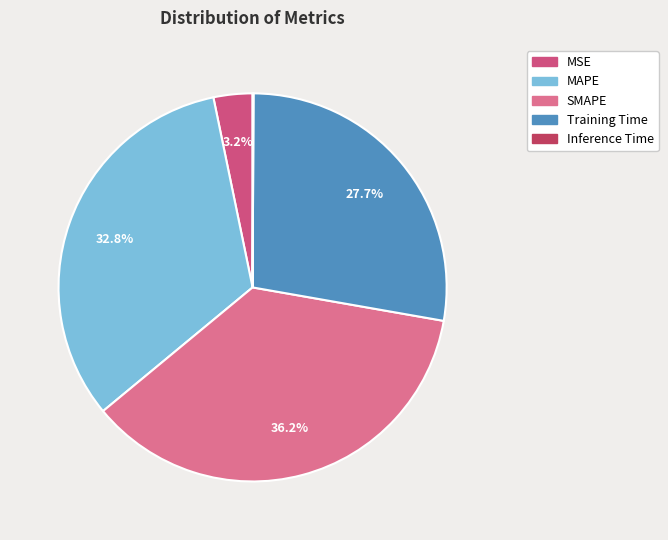

Which slice is the smallest?

Inference Time